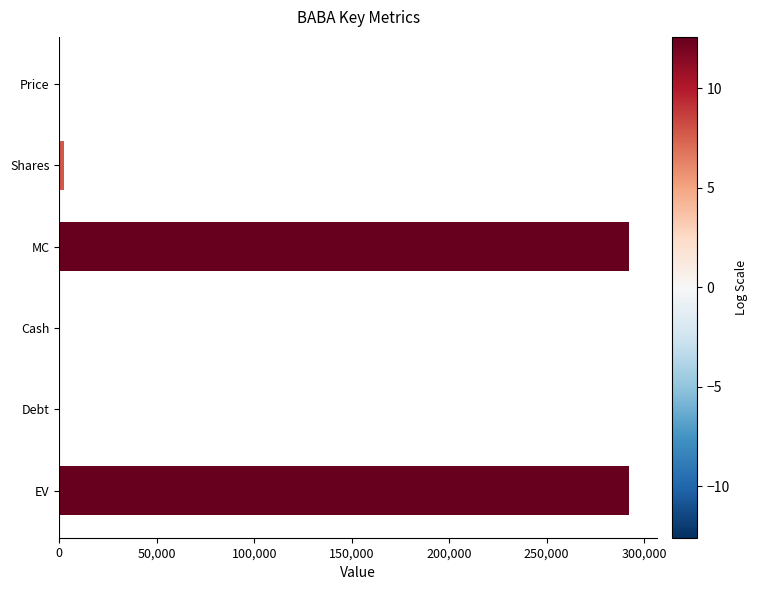

What is the maximum value shown in the chart?

292239.9